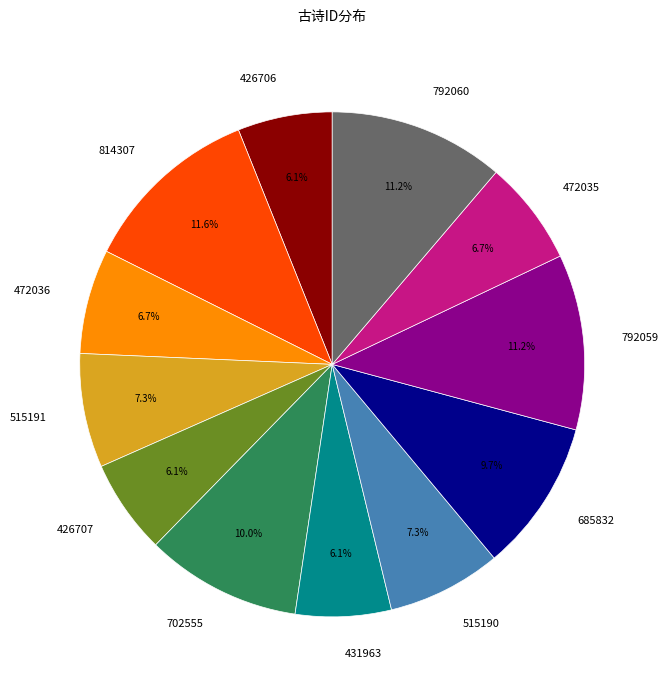

How many segments does this pie chart have?

12